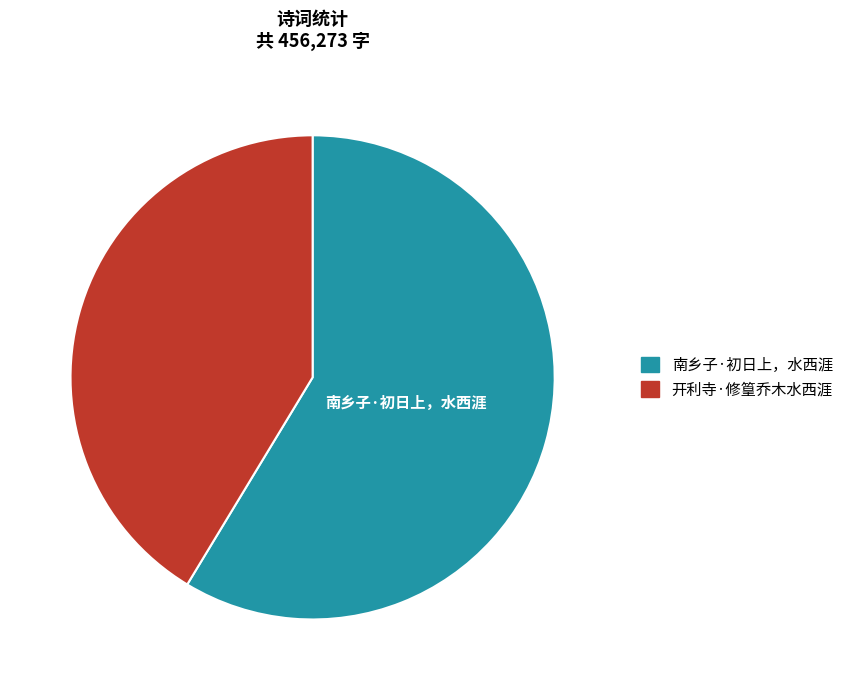

Is there any slice that represents more than half of the pie?

Yes